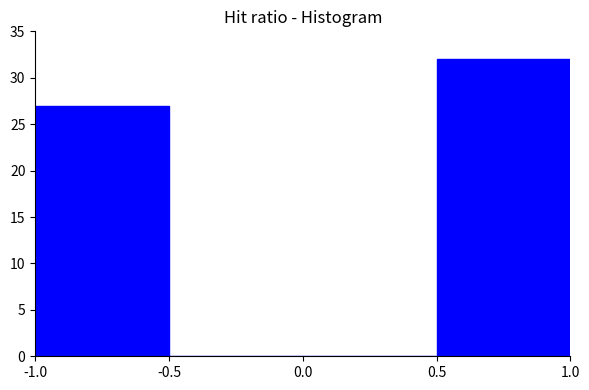

Which range on the x-axis has the tallest bar?

0.5 to 1.0